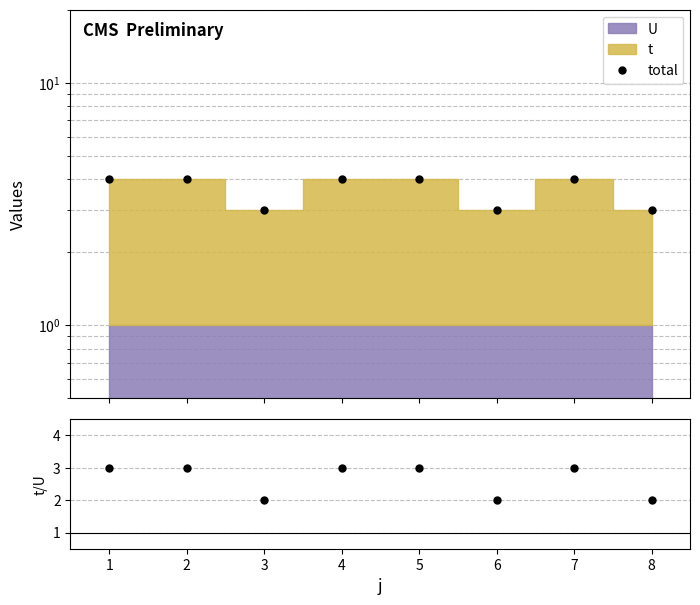

True or false: t/U and total cross at least once.

False